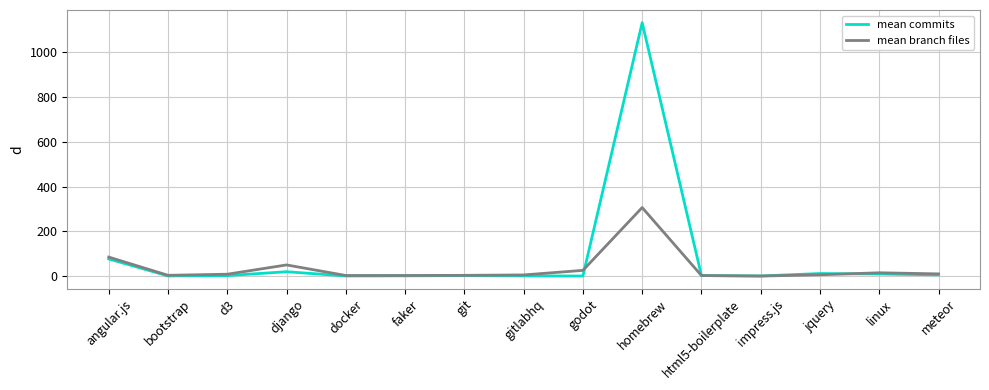

What is the maximum value for mean branch files?

306.4